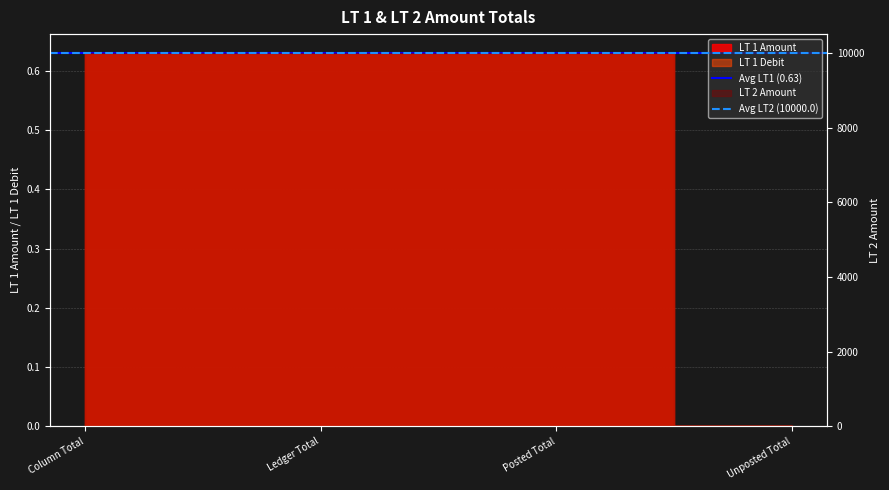

Which category has the lowest value in the Avg LT2 (10000.0) series?

Column Total